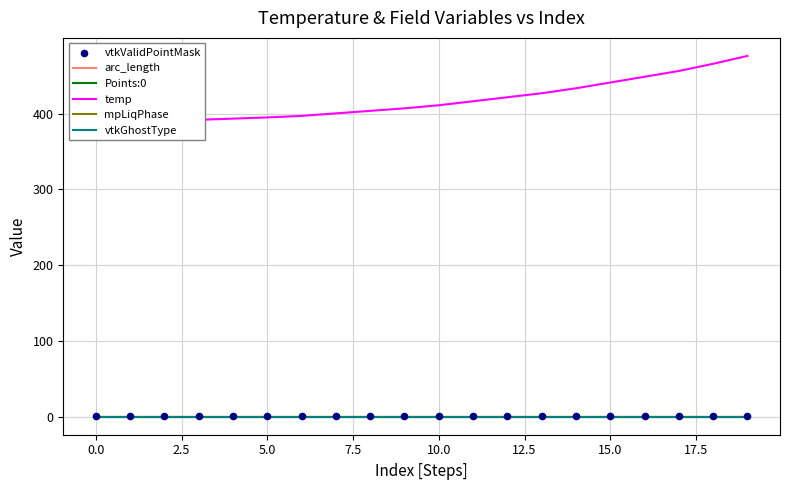

What is the total value across all series at 19?

477.2